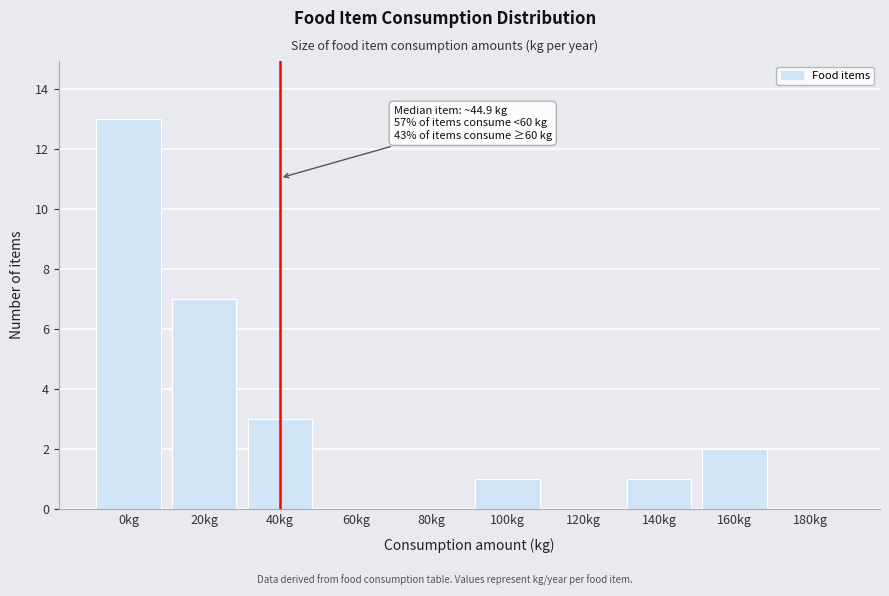

Reading left to right, list all the values displayed in this chart.

0kg=13	20kg=7	40kg=3	60kg=0	80kg=0	100kg=1	120kg=0	140kg=1	160kg=2	180kg=0